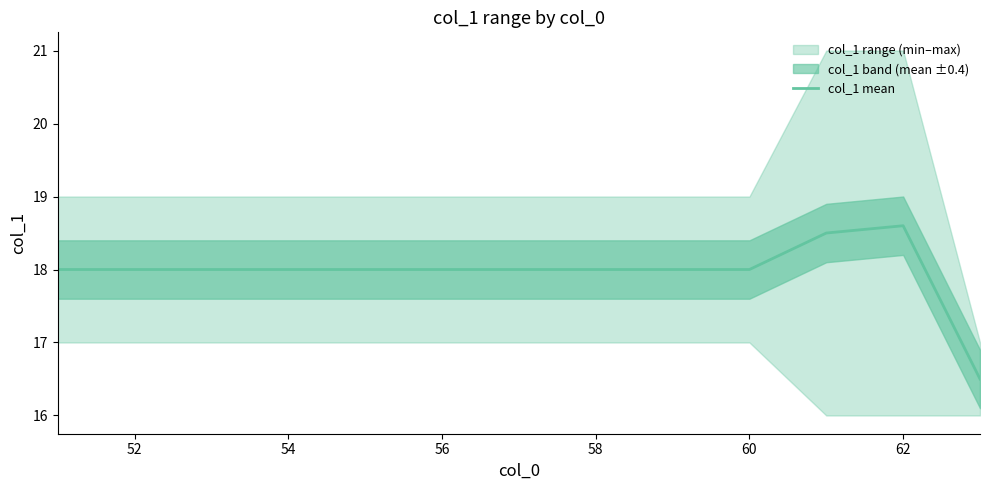

What is the maximum value for col_1 mean?

18.6